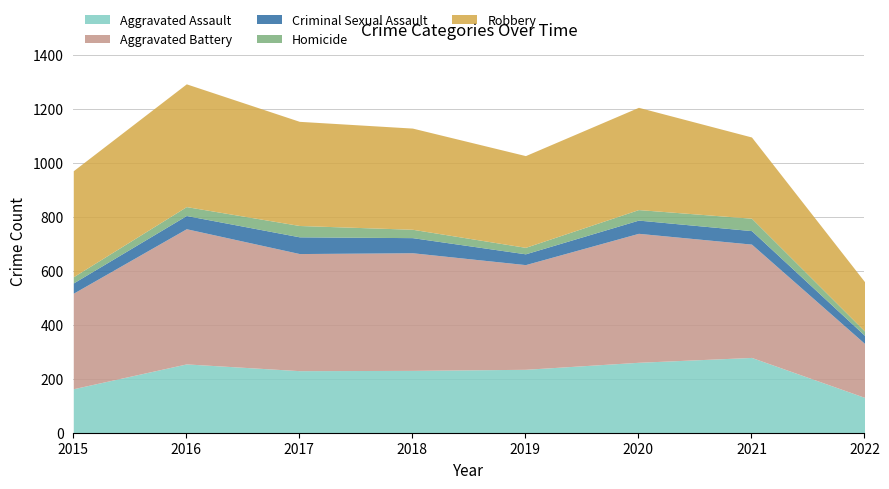

True or false: Aggravated Battery and Aggravated Assault cross at least once.

False